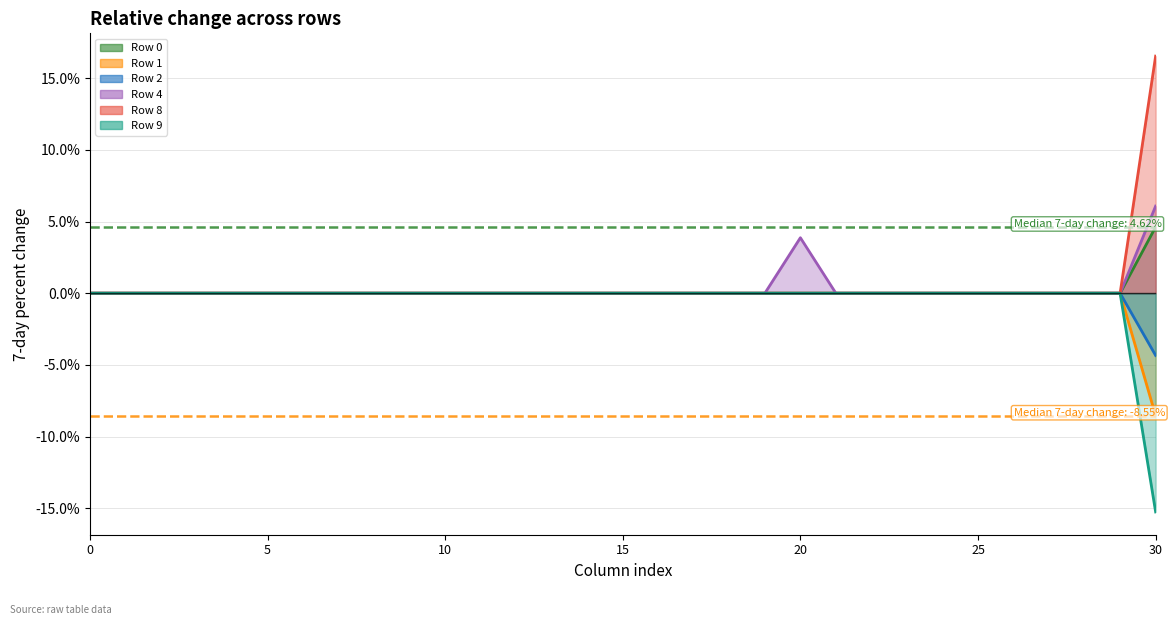

Which series has the largest range (max minus min)?

Row 8 line